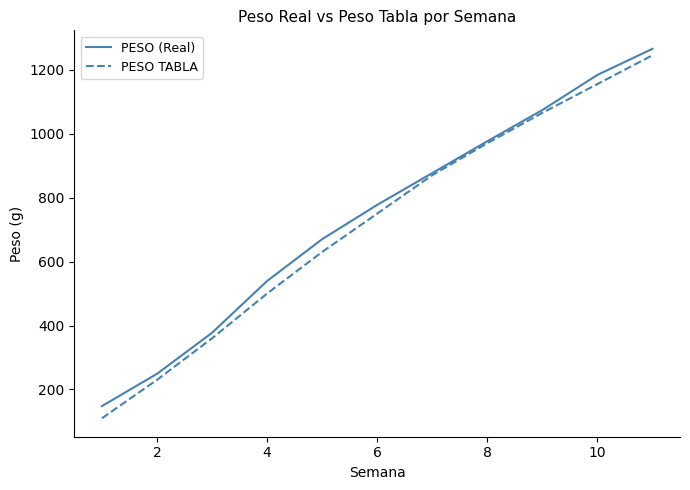

What is the maximum value shown in the chart?

1265.2